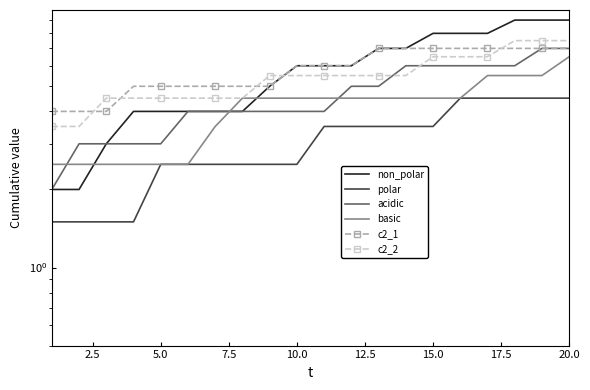

What value does the non_polar series have at 2.5?

2.0